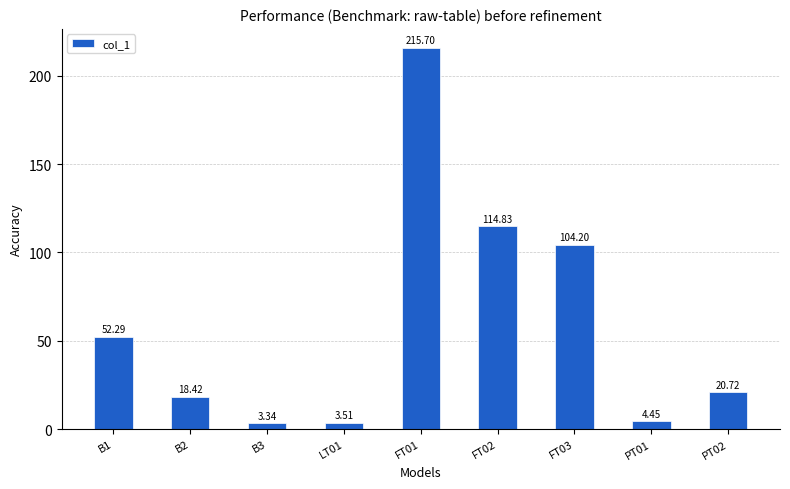

What is the difference between the maximum and minimum values?

212.4